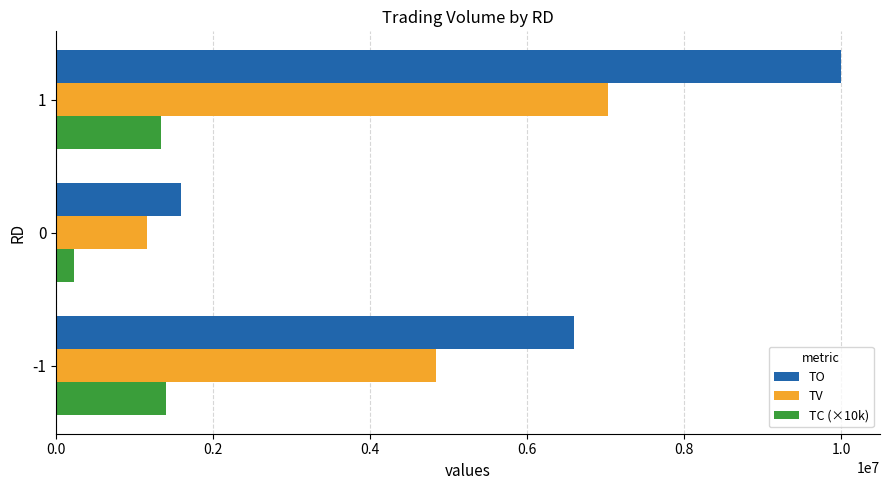

Which series has the largest range (max minus min)?

TO